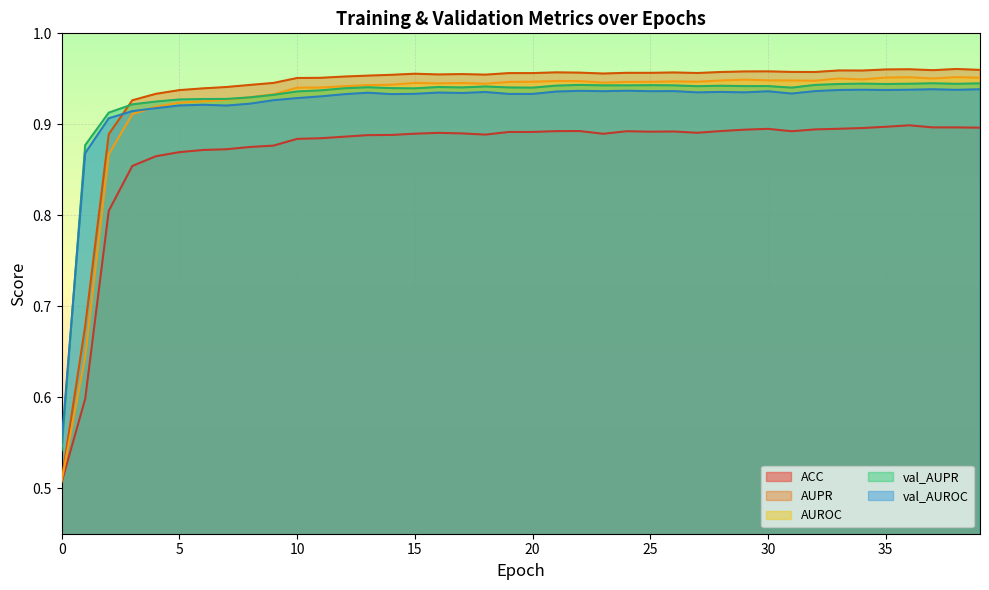

What is the value of the AUPR point at the 32nd from the left?

1.0